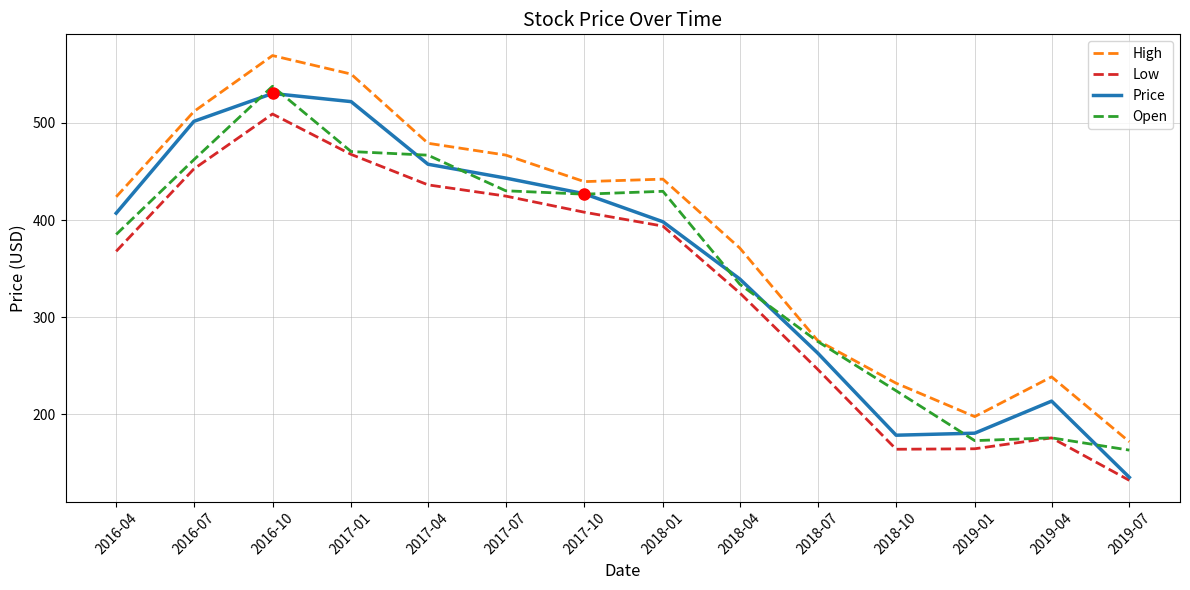

Which series has the largest total across all categories?

High